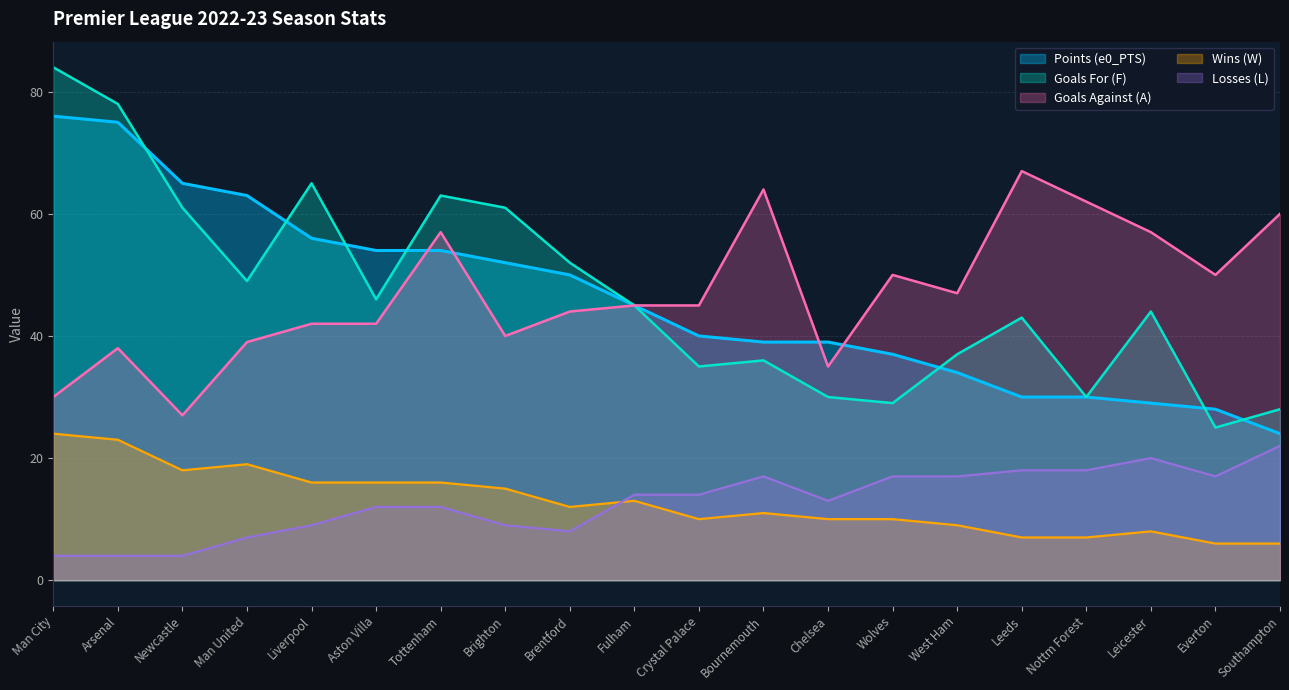

What are all the series names shown in the legend?

Points (e0_PTS), Goals For (F), Goals Against (A), Wins (W), Losses (L)